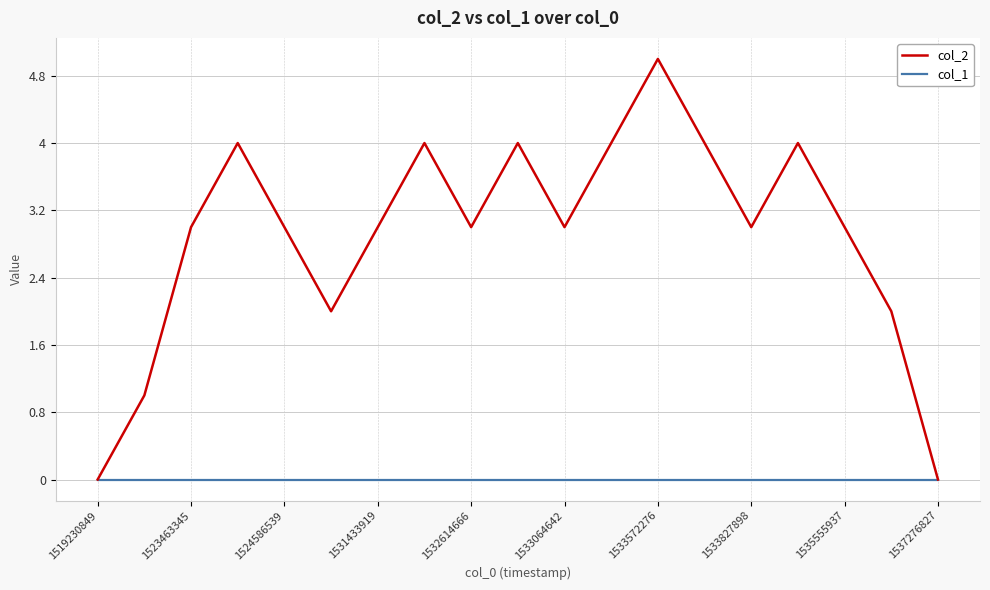

List the series in order of their overall mean, lowest first.

col_1, col_2